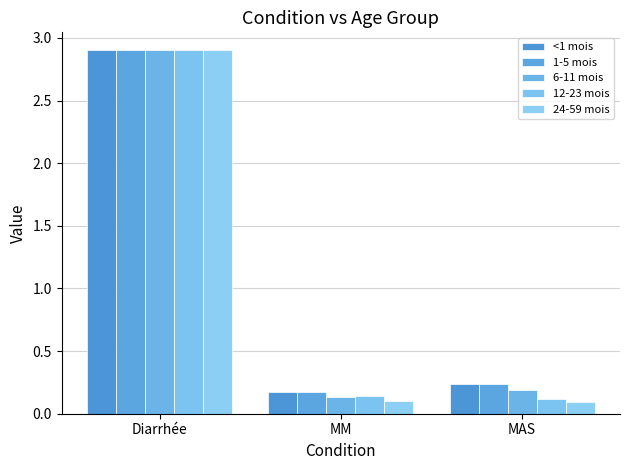

How many bars are there in each group?

5